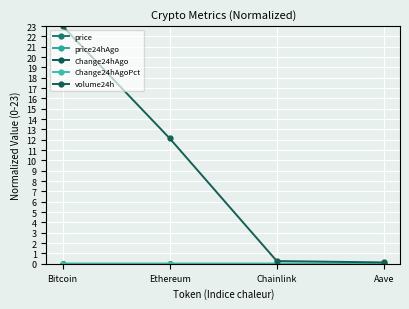

Does the chart have visible grid lines?

Yes